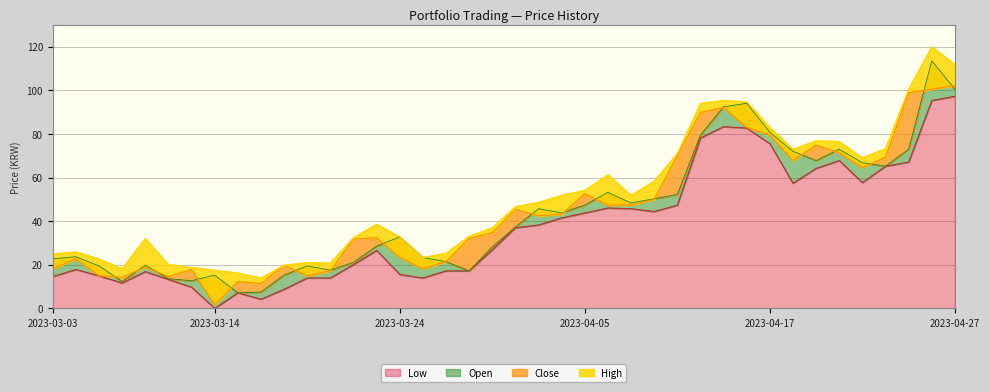

Which series has the largest total across all categories?

High